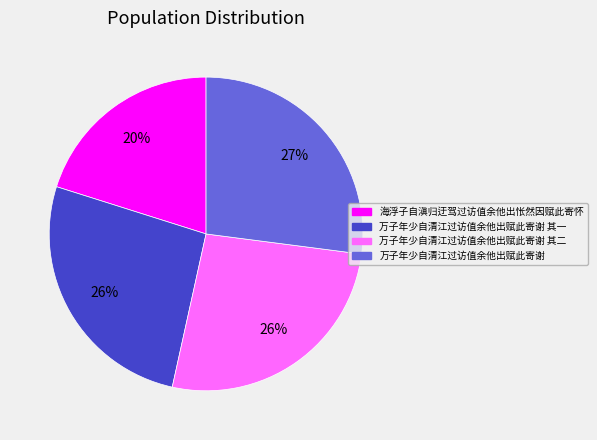

Is there any slice that represents more than half of the pie?

No